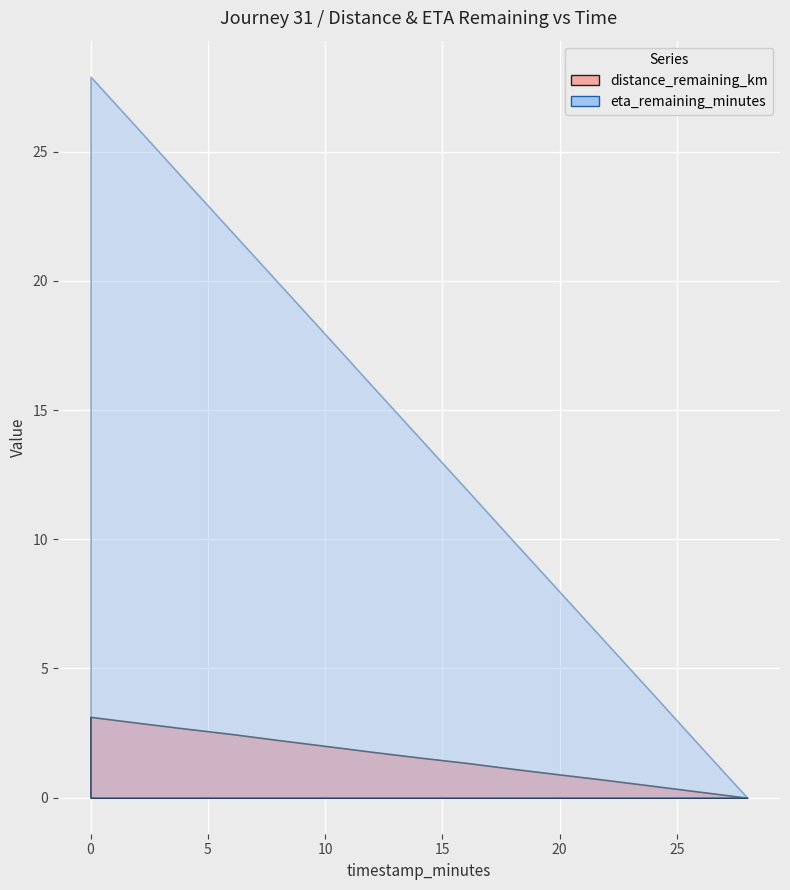

Rank the series at 18.0 from lowest to highest value.

distance_remaining_km, eta_remaining_minutes